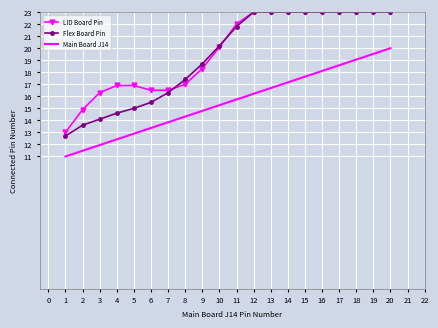

How many values in the Main Board J14 series exceed 15?

11